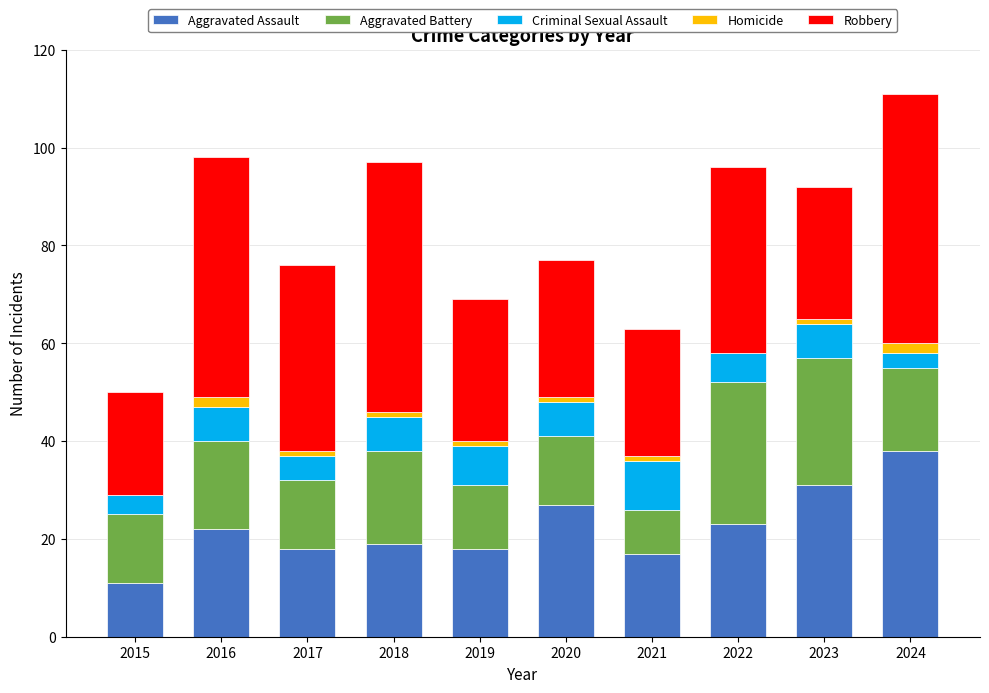

Are the bars horizontal?

No